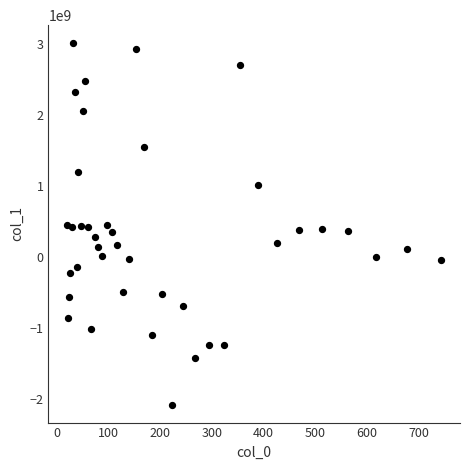

What is the range of Y values (max minus min)?

5090948097.1